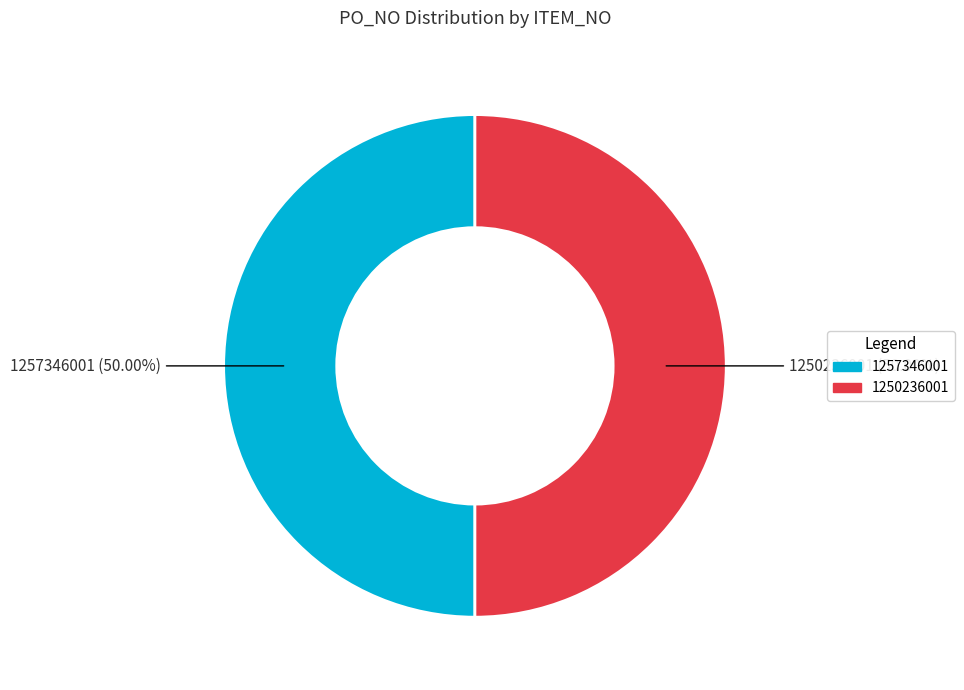

Combined, do 1257346001 and 1250236001 account for over 50%?

Yes